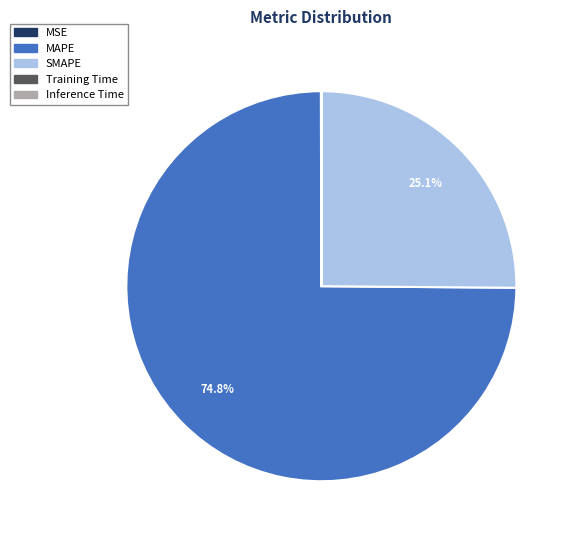

Is SMAPE the majority of the pie?

No